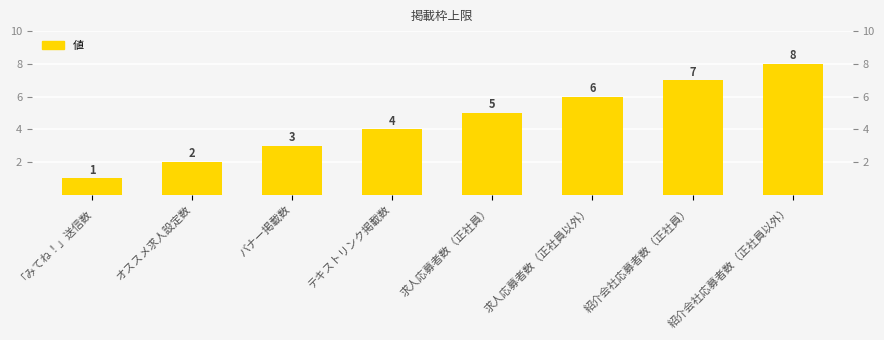

Reading left to right, list all the values displayed in this chart.

「みてね！」送信数=1	オススメ求人設定数=2	バナー掲載数=3	テキストリンク掲載数=4	求人応募者数（正社員）=5	求人応募者数（正社員以外）=6	紹介会社応募者数（正社員）=7	紹介会社応募者数（正社員以外）=8